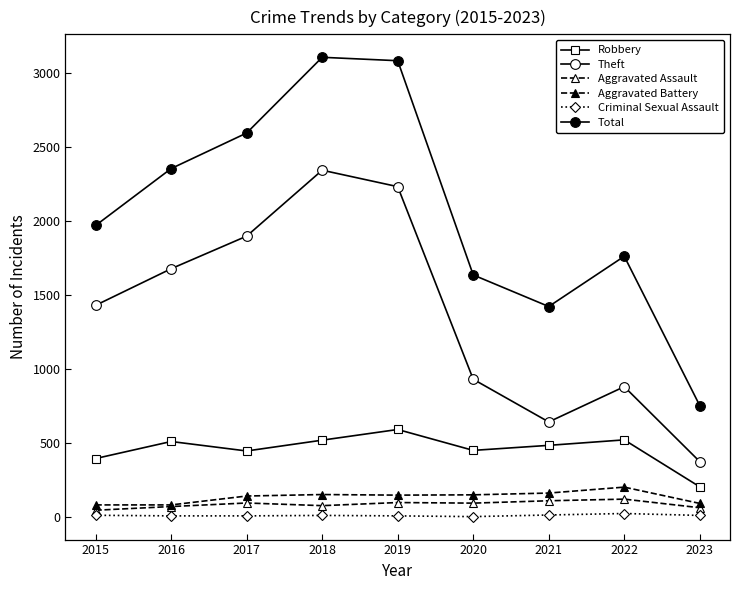

How many distinct data groups are displayed?

6